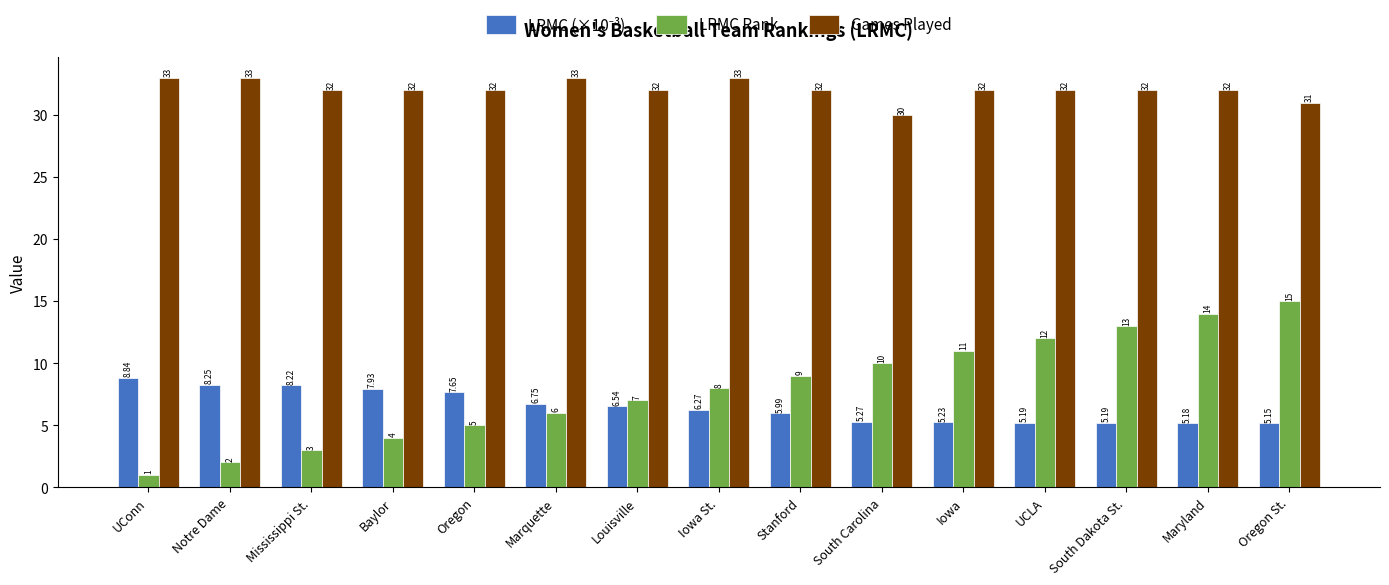

Are the bars horizontal?

No